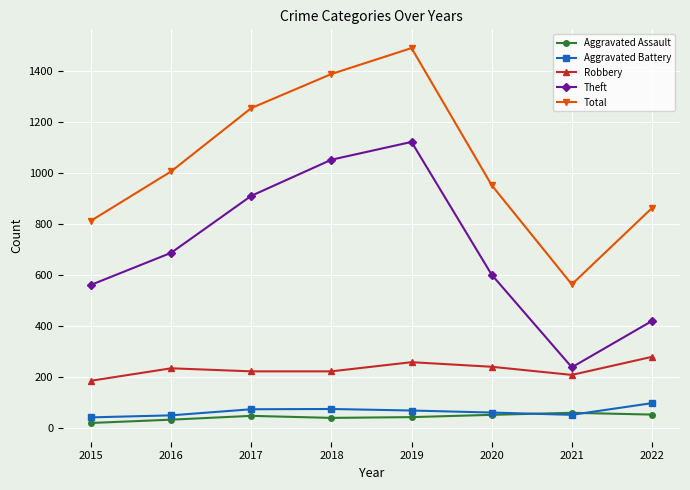

At which category does Total reach its first local valley?

2021